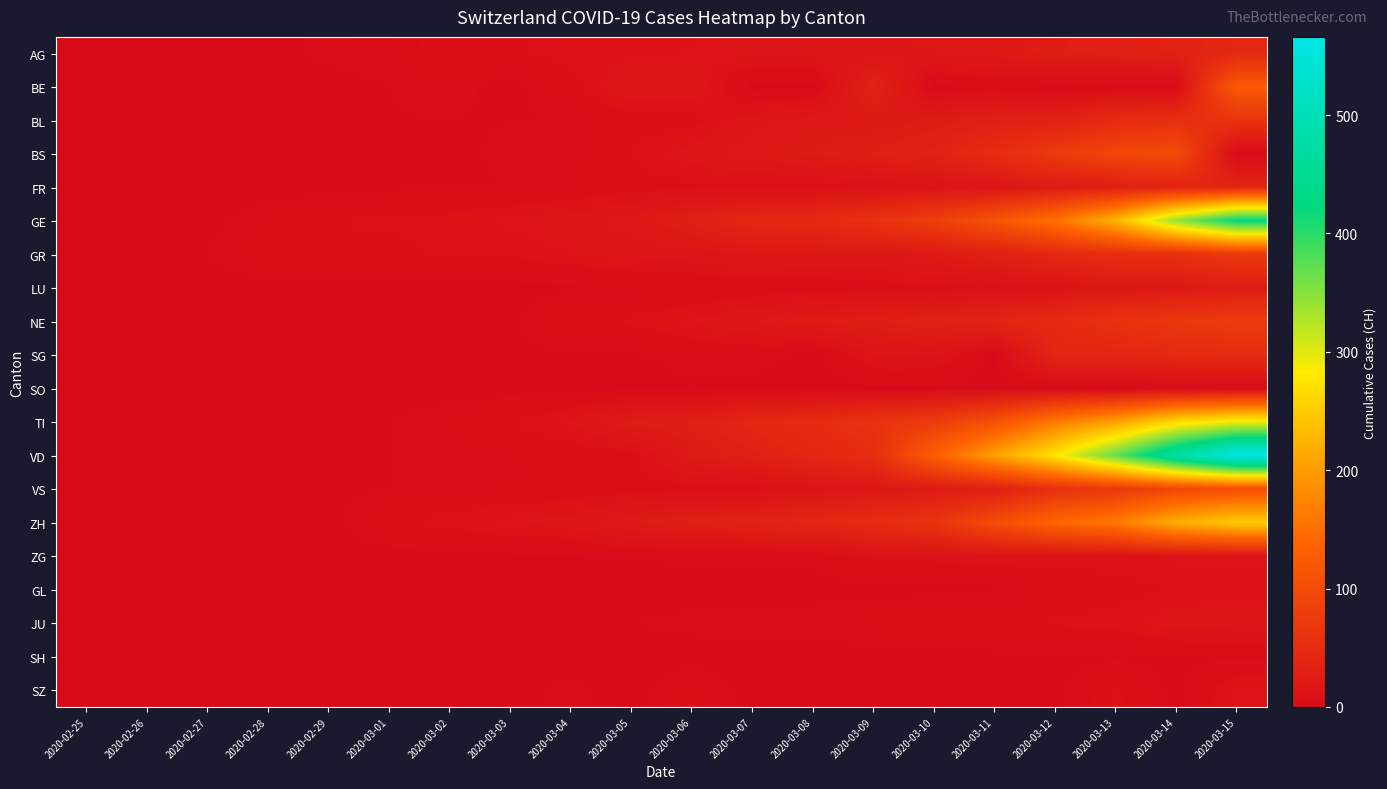

Reading right to left, extract all data points from this chart.

AG: 2020-03-15=43	2020-03-14=33	2020-03-13=30	2020-03-12=27	2020-03-11=20	2020-03-10=18	2020-03-09=15	2020-03-08=14	2020-03-07=14	2020-03-06=12	2020-03-05=11	2020-03-04=10	2020-03-03=7	2020-03-02=7	2020-03-01=4	2020-02-29=3	2020-02-28=1	2020-02-27=1	2020-02-26=1	2020-02-25=0
BE: 2020-03-15=123	2020-03-14=0	2020-03-13=0	2020-03-12=0	2020-03-11=4	2020-03-10=0	2020-03-09=34	2020-03-08=0	2020-03-07=0	2020-03-06=17	2020-03-05=17	2020-03-04=6	2020-03-03=0	2020-03-02=4	2020-03-01=2	2020-02-29=0	2020-02-28=1	2020-02-27=0	2020-02-26=0	2020-02-25=0
BL: 2020-03-15=62	2020-03-14=54	2020-03-13=48	2020-03-12=31	2020-03-11=30	2020-03-10=24	2020-03-09=21	2020-03-08=20	2020-03-07=15	2020-03-06=6	2020-03-05=6	2020-03-04=2	2020-03-03=2	2020-03-02=2	2020-03-01=2	2020-02-29=2	2020-02-28=1	2020-02-27=0	2020-02-26=0	2020-02-25=0
BS: 2020-03-15=0	2020-03-14=100	2020-03-13=92	2020-03-12=73	2020-03-11=49	2020-03-10=33	2020-03-09=28	2020-03-08=24	2020-03-07=21	2020-03-06=15	2020-03-05=8	2020-03-04=3	2020-03-03=3	2020-03-02=1	2020-03-01=1	2020-02-29=1	2020-02-28=1	2020-02-27=1	2020-02-26=1	2020-02-25=0
FR: 2020-03-15=40	2020-03-14=36	2020-03-13=29	2020-03-12=22	2020-03-11=16	2020-03-10=12	2020-03-09=9	2020-03-08=7	2020-03-07=7	2020-03-06=7	2020-03-05=6	2020-03-04=4	2020-03-03=2	2020-03-02=2	2020-03-01=1	2020-02-29=0	2020-02-28=0	2020-02-27=0	2020-02-26=0	2020-02-25=0
GE: 2020-03-15=425	2020-03-14=343	2020-03-13=224	2020-03-12=153	2020-03-11=112	2020-03-10=79	2020-03-09=59	2020-03-08=44	2020-03-07=42	2020-03-06=29	2020-03-05=20	2020-03-04=15	2020-03-03=13	2020-03-02=10	2020-03-01=9	2020-02-29=8	2020-02-28=4	2020-02-27=1	2020-02-26=1	2020-02-25=0
GR: 2020-03-15=71	2020-03-14=56	2020-03-13=53	2020-03-12=43	2020-03-11=31	2020-03-10=22	2020-03-09=18	2020-03-08=18	2020-03-07=17	2020-03-06=16	2020-03-05=14	2020-03-04=12	2020-03-03=9	2020-03-02=9	2020-03-01=6	2020-02-29=6	2020-02-28=6	2020-02-27=2	2020-02-26=2	2020-02-25=0
LU: 2020-03-15=25	2020-03-14=19	2020-03-13=17	2020-03-12=12	2020-03-11=8	2020-03-10=7	2020-03-09=6	2020-03-08=4	2020-03-07=4	2020-03-06=3	2020-03-05=2	2020-03-04=1	2020-03-03=0	2020-03-02=0	2020-03-01=0	2020-02-29=0	2020-02-28=0	2020-02-27=0	2020-02-26=0	2020-02-25=0
NE: 2020-03-15=74	2020-03-14=68	2020-03-13=59	2020-03-12=46	2020-03-11=37	2020-03-10=31	2020-03-09=27	2020-03-08=24	2020-03-07=18	2020-03-06=13	2020-03-05=9	2020-03-04=8	2020-03-03=1	2020-03-02=1	2020-03-01=1	2020-02-29=0	2020-02-28=0	2020-02-27=0	2020-02-26=0	2020-02-25=0
SG: 2020-03-15=49	2020-03-14=46	2020-03-13=39	2020-03-12=39	2020-03-11=0	2020-03-10=14	2020-03-09=13	2020-03-08=0	2020-03-07=4	2020-03-06=4	2020-03-05=1	2020-03-04=1	2020-03-03=1	2020-03-02=1	2020-03-01=0	2020-02-29=0	2020-02-28=0	2020-02-27=0	2020-02-26=0	2020-02-25=0
SO: 2020-03-15=0	2020-03-14=1	2020-03-13=0	2020-03-12=0	2020-03-11=0	2020-03-10=0	2020-03-09=0	2020-03-08=0	2020-03-07=0	2020-03-06=1	2020-03-05=0	2020-03-04=0	2020-03-03=0	2020-03-02=0	2020-03-01=0	2020-02-29=0	2020-02-28=0	2020-02-27=0	2020-02-26=0	2020-02-25=0
TI: 2020-03-15=293	2020-03-14=265	2020-03-13=206	2020-03-12=163	2020-03-11=108	2020-03-10=75	2020-03-09=61	2020-03-08=49	2020-03-07=41	2020-03-06=28	2020-03-05=25	2020-03-04=13	2020-03-03=8	2020-03-02=4	2020-03-01=2	2020-02-29=2	2020-02-28=1	2020-02-27=1	2020-02-26=1	2020-02-25=0
VD: 2020-03-15=566	2020-03-14=477	2020-03-13=370	2020-03-12=277	2020-03-11=203	2020-03-10=130	2020-03-09=51	2020-03-08=40	2020-03-07=30	2020-03-06=23	2020-03-05=6	2020-03-04=5	2020-03-03=4	2020-03-02=4	2020-03-01=2	2020-02-29=1	2020-02-28=1	2020-02-27=0	2020-02-26=0	2020-02-25=0
VS: 2020-03-15=103	2020-03-14=92	2020-03-13=71	2020-03-12=55	2020-03-11=30	2020-03-10=23	2020-03-09=18	2020-03-08=14	2020-03-07=7	2020-03-06=6	2020-03-05=6	2020-03-04=5	2020-03-03=4	2020-03-02=4	2020-03-01=2	2020-02-29=1	2020-02-28=1	2020-02-27=0	2020-02-26=0	2020-02-25=0
ZH: 2020-03-15=250	2020-03-14=218	2020-03-13=163	2020-03-12=140	2020-03-11=101	2020-03-10=62	2020-03-09=49	2020-03-08=40	2020-03-07=34	2020-03-06=29	2020-03-05=23	2020-03-04=15	2020-03-03=13	2020-03-02=10	2020-03-01=7	2020-02-29=0	2020-02-28=0	2020-02-27=0	2020-02-26=0	2020-02-25=0
ZG: 2020-03-15=13	2020-03-14=13	2020-03-13=11	2020-03-12=11	2020-03-11=11	2020-03-10=10	2020-03-09=10	2020-03-08=3	2020-03-07=3	2020-03-06=3	2020-03-05=2	2020-03-04=1	2020-03-03=1	2020-03-02=0	2020-03-01=0	2020-02-29=0	2020-02-28=0	2020-02-27=0	2020-02-26=0	2020-02-25=0
GL: 2020-03-15=10	2020-03-14=8	2020-03-13=6	2020-03-12=3	2020-03-11=1	2020-03-10=1	2020-03-09=0	2020-03-08=0	2020-03-07=0	2020-03-06=0	2020-03-05=0	2020-03-04=0	2020-03-03=0	2020-03-02=0	2020-03-01=0	2020-02-29=0	2020-02-28=0	2020-02-27=0	2020-02-26=0	2020-02-25=0
JU: 2020-03-15=16	2020-03-14=15	2020-03-13=10	2020-03-12=9	2020-03-11=6	2020-03-10=6	2020-03-09=5	2020-03-08=4	2020-03-07=4	2020-03-06=3	2020-03-05=2	2020-03-04=1	2020-03-03=1	2020-03-02=1	2020-03-01=1	2020-02-29=1	2020-02-28=1	2020-02-27=1	2020-02-26=0	2020-02-25=0
SH: 2020-03-15=1	2020-03-14=1	2020-03-13=1	2020-03-12=1	2020-03-11=1	2020-03-10=0	2020-03-09=0	2020-03-08=0	2020-03-07=0	2020-03-06=0	2020-03-05=0	2020-03-04=0	2020-03-03=0	2020-03-02=0	2020-03-01=0	2020-02-29=0	2020-02-28=0	2020-02-27=0	2020-02-26=0	2020-02-25=0
SZ: 2020-03-15=13	2020-03-14=0	2020-03-13=9	2020-03-12=0	2020-03-11=0	2020-03-10=0	2020-03-09=0	2020-03-08=0	2020-03-07=0	2020-03-06=6	2020-03-05=0	2020-03-04=3	2020-03-03=1	2020-03-02=0	2020-03-01=0	2020-02-29=0	2020-02-28=0	2020-02-27=0	2020-02-26=0	2020-02-25=0